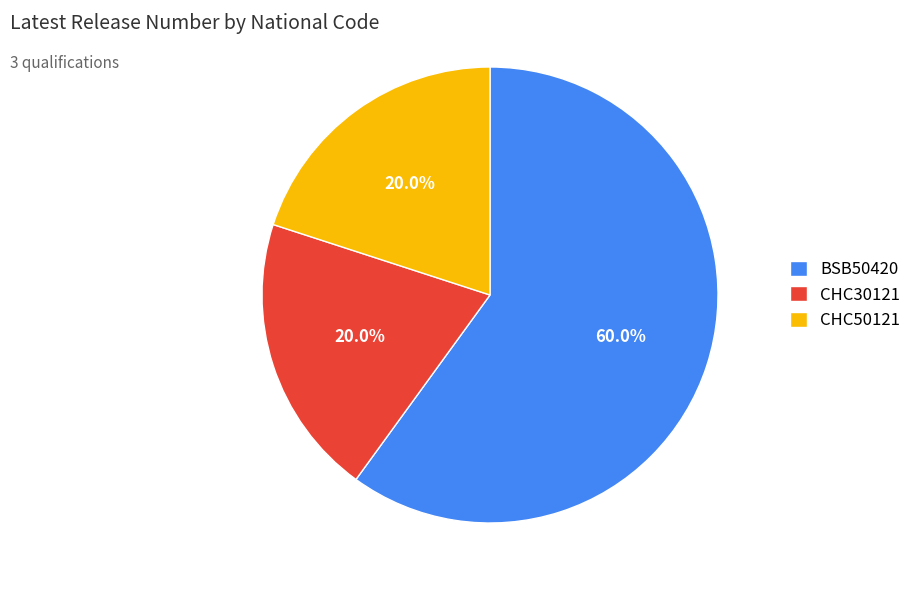

Between CHC50121 and BSB50420, which is larger?

BSB50420